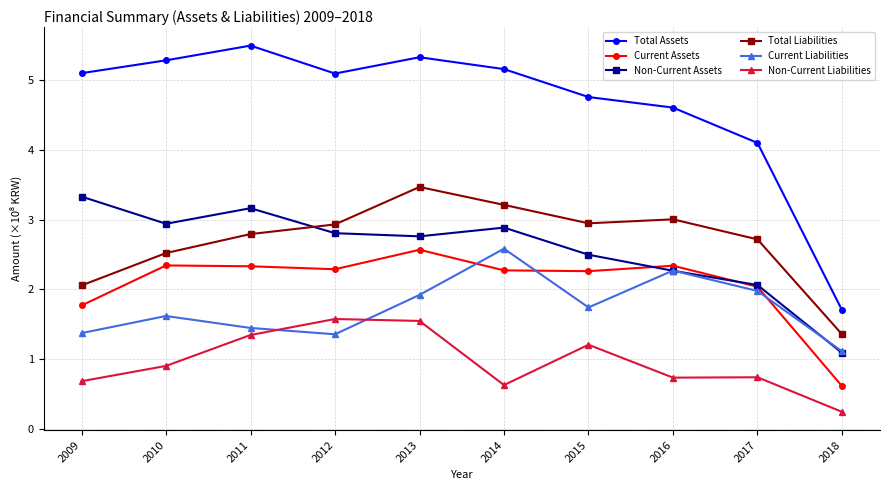

True or false: Current Assets and Current Liabilities intersect in this chart.

True